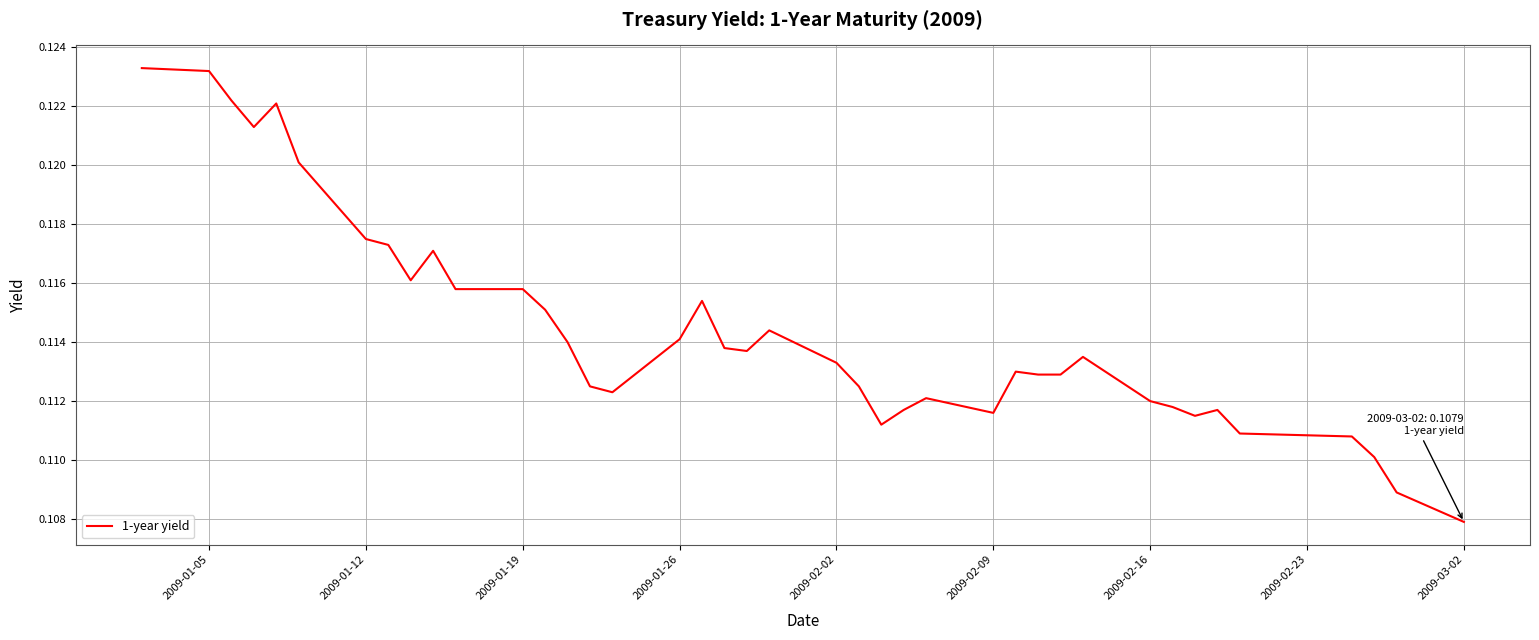

Reading left to right, list all the values displayed in this chart.

0.1	0.1	0.1	0.1	0.1	0.1	0.1	0.1	0.1	0.1	0.1	0.1	0.1	0.1	0.1	0.1	0.1	0.1	0.1	0.1	0.1	0.1	0.1	0.1	0.1	0.1	0.1	0.1	0.1	0.1	0.1	0.1	0.1	0.1	0.1	0.1	0.1	0.1	0.1	0.1